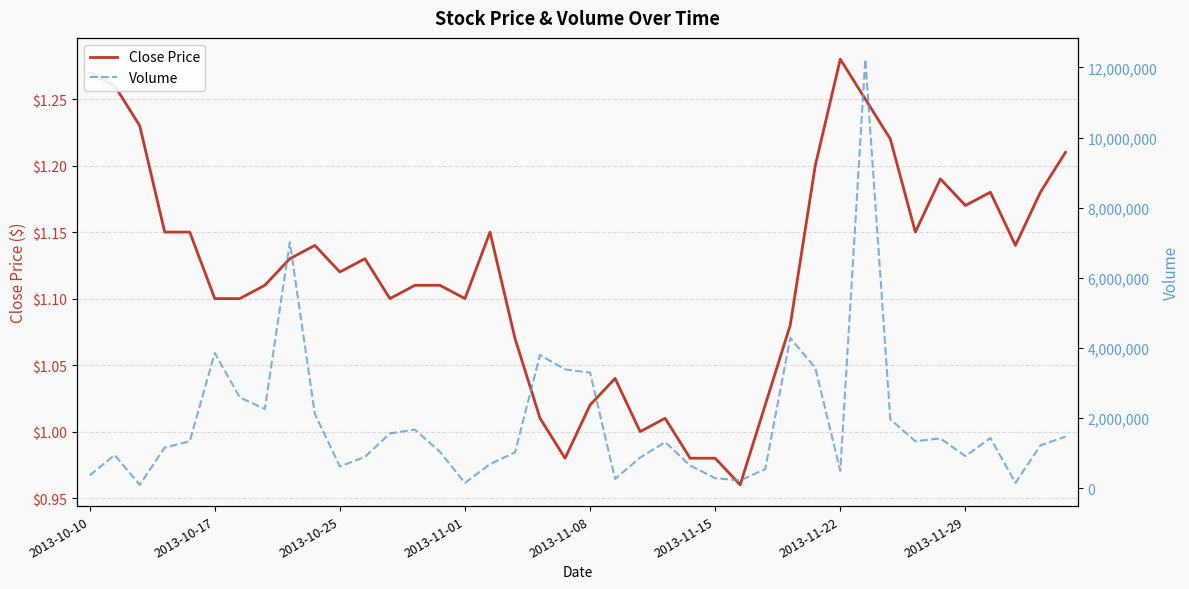

At how many categories does at least one series exceed 3739308?

5